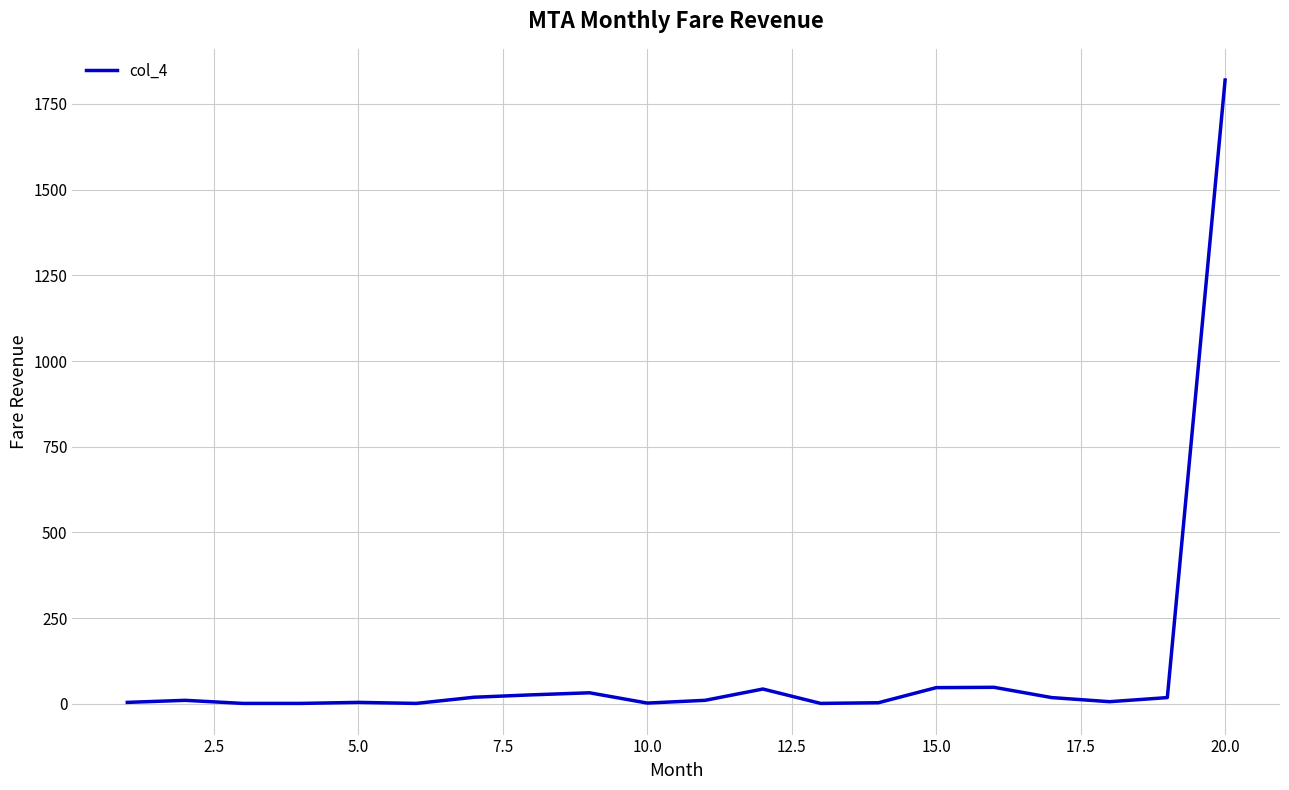

How many categories are shown in the chart?

20